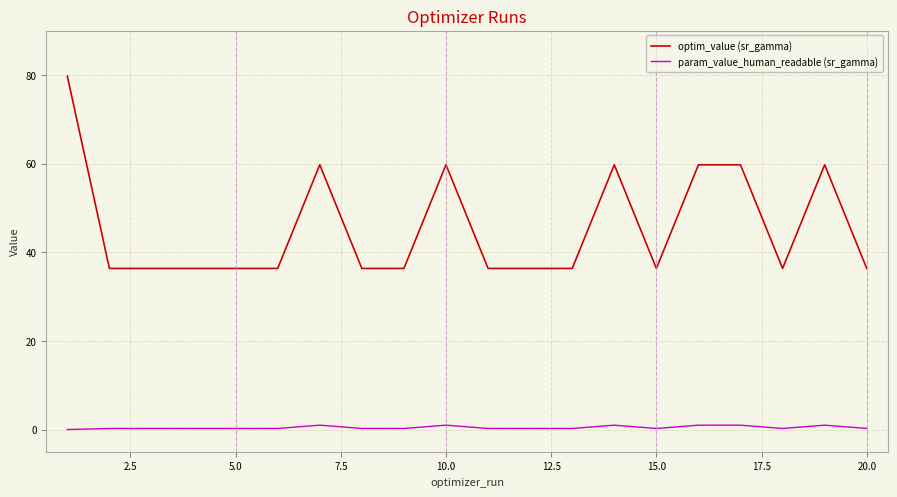

Rank the series by their average value, from lowest to highest.

param_value_human_readable (sr_gamma), optim_value (sr_gamma)